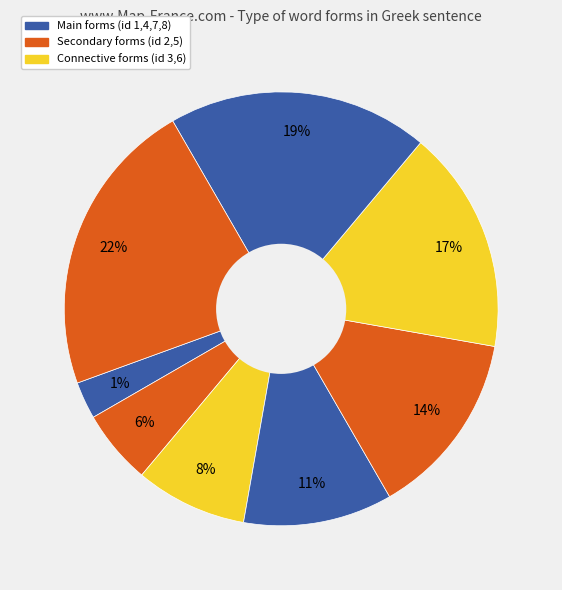

Does τῶν represent more than half of the total?

No